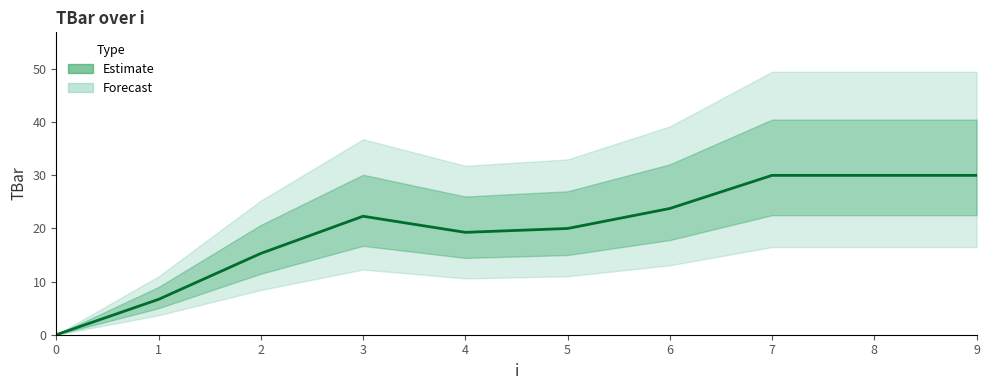

True or false: there are more than 2 points higher than both neighbors.

False